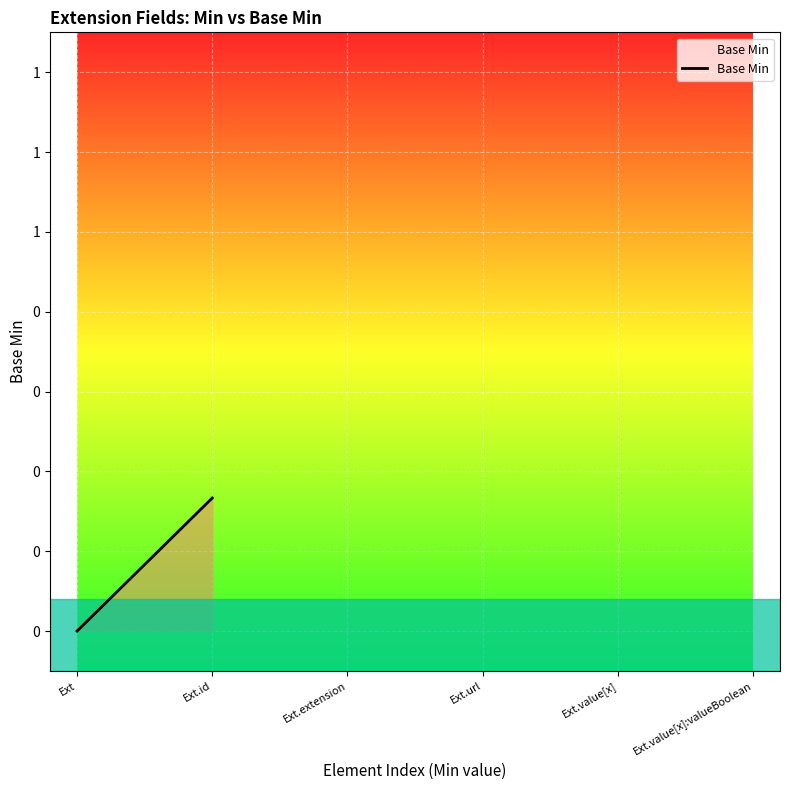

Reading left to right, list all the values displayed in this chart.

0.0	0.3